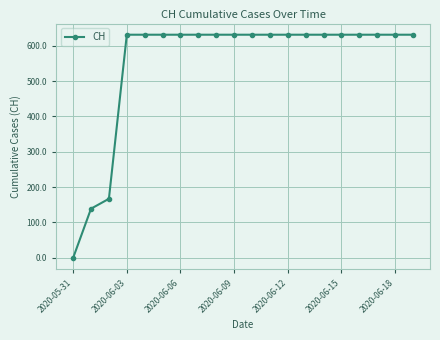

What is the sum of all values?

11033